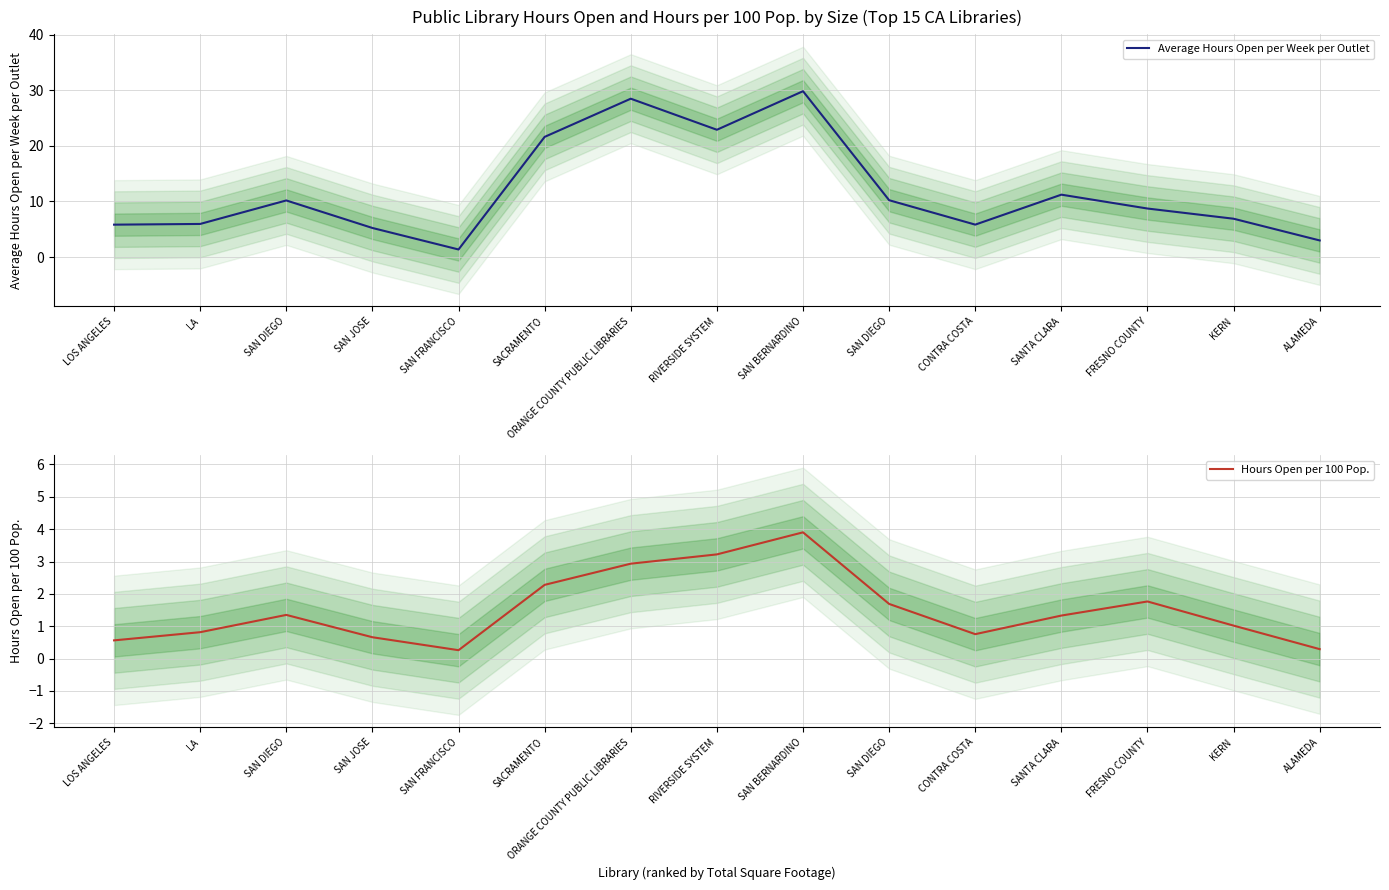

At which label does Average Hours Open per Week per Outlet reach its minimum?

SAN FRANCISCO